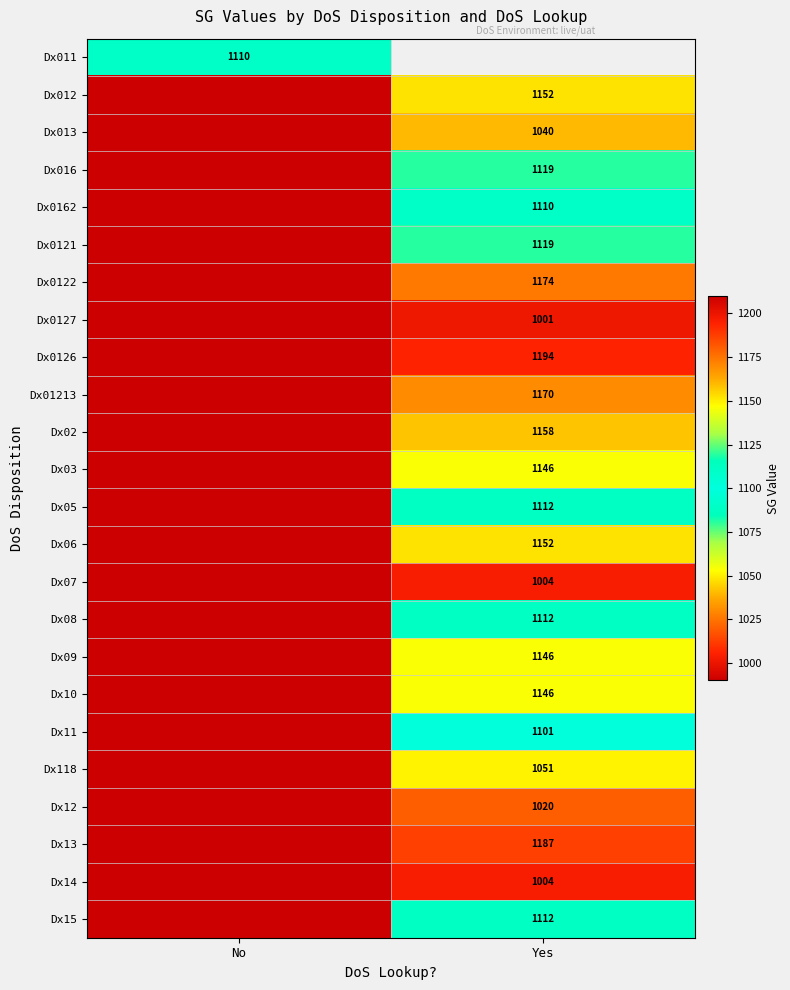

The Dx12 series shows 621.5 at Yes. True or false?

False